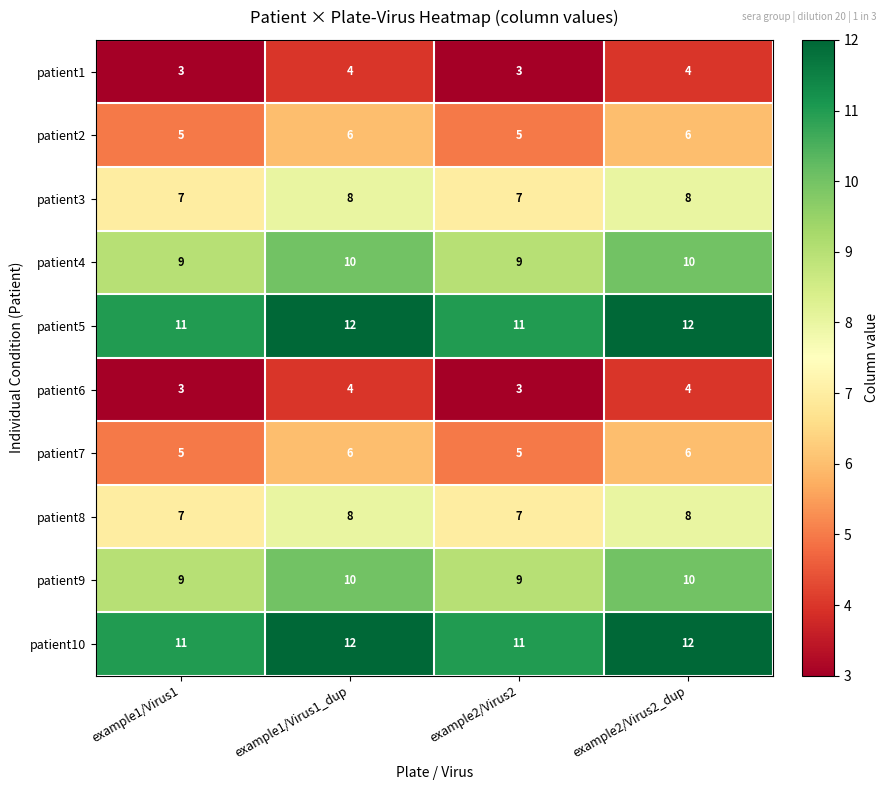

At how many categories does at least one series exceed 5?

4